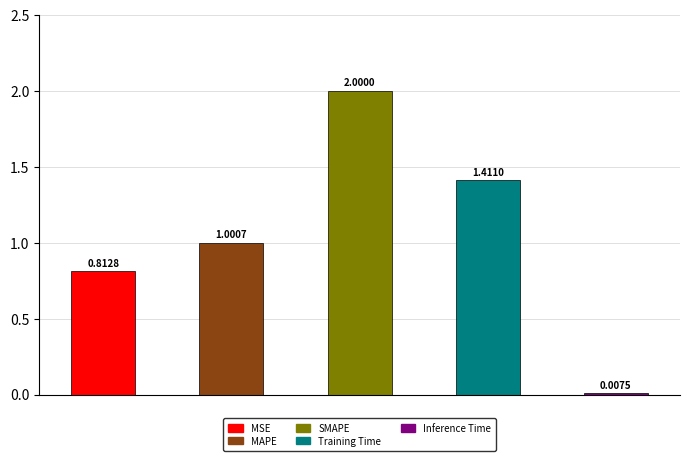

Is it true that the value at Inference Time is 0.0?

True